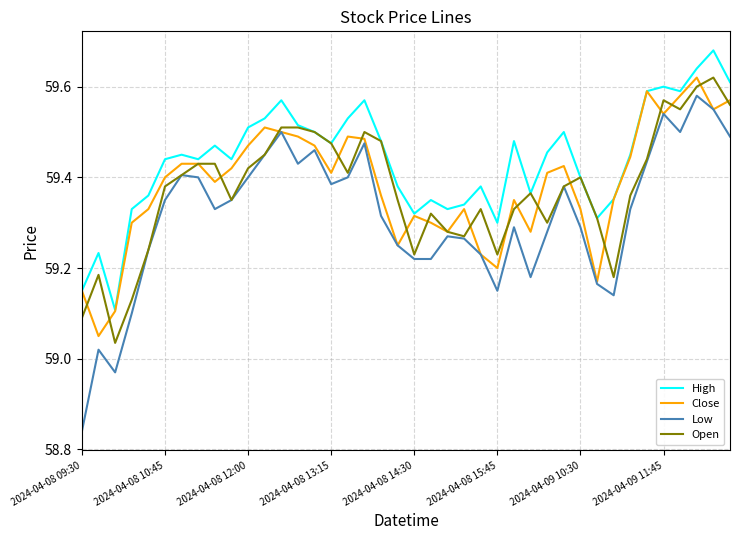

Which series has the largest total across all categories?

High